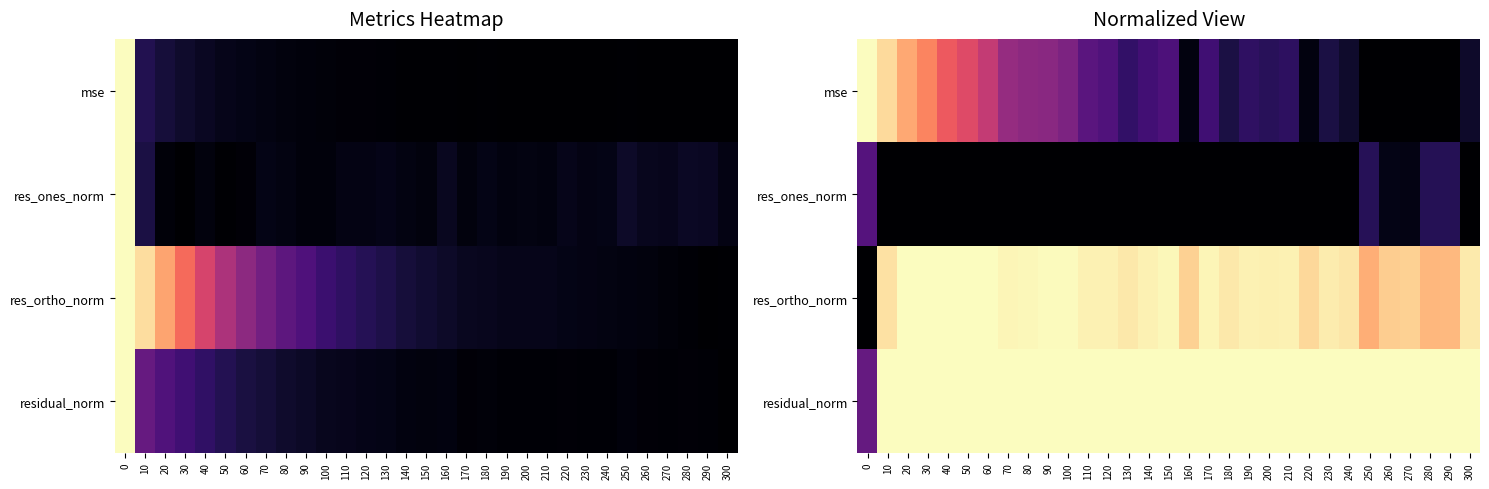

At which category does the chart reach its minimum across all series?

250